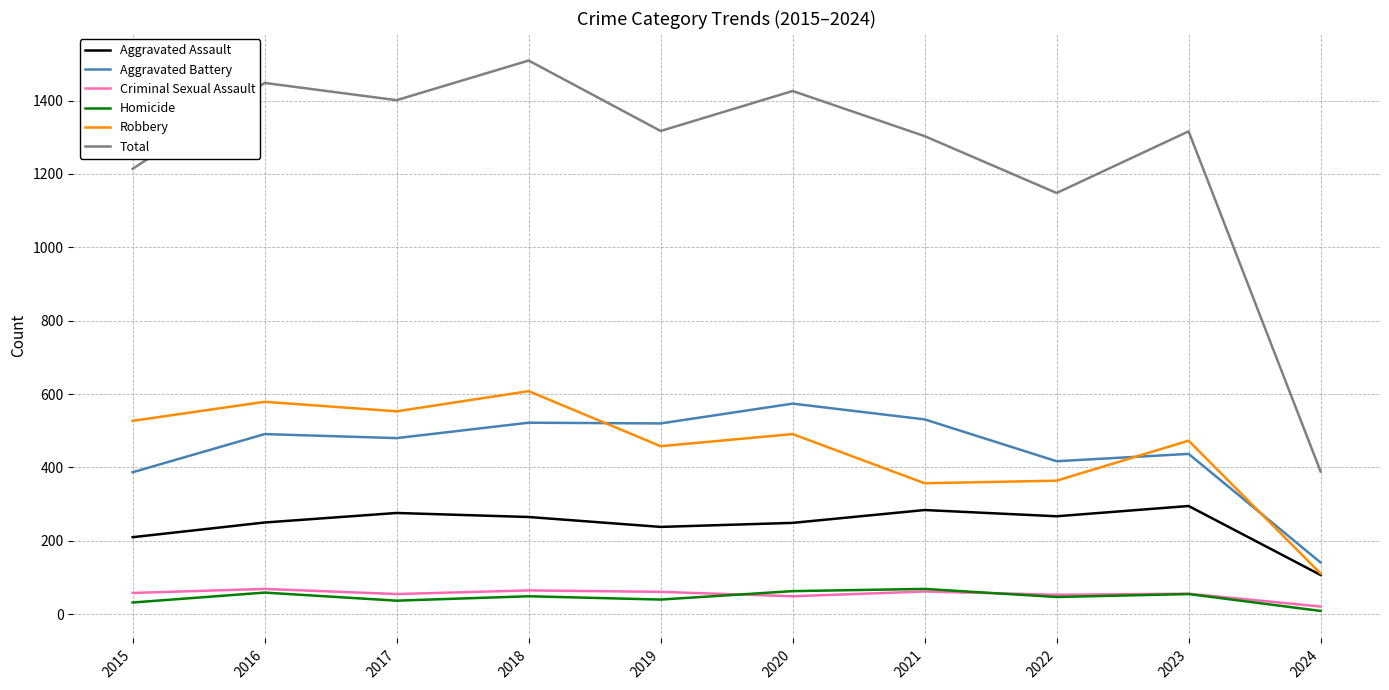

True or false: Total and Aggravated Battery cross at least once.

False